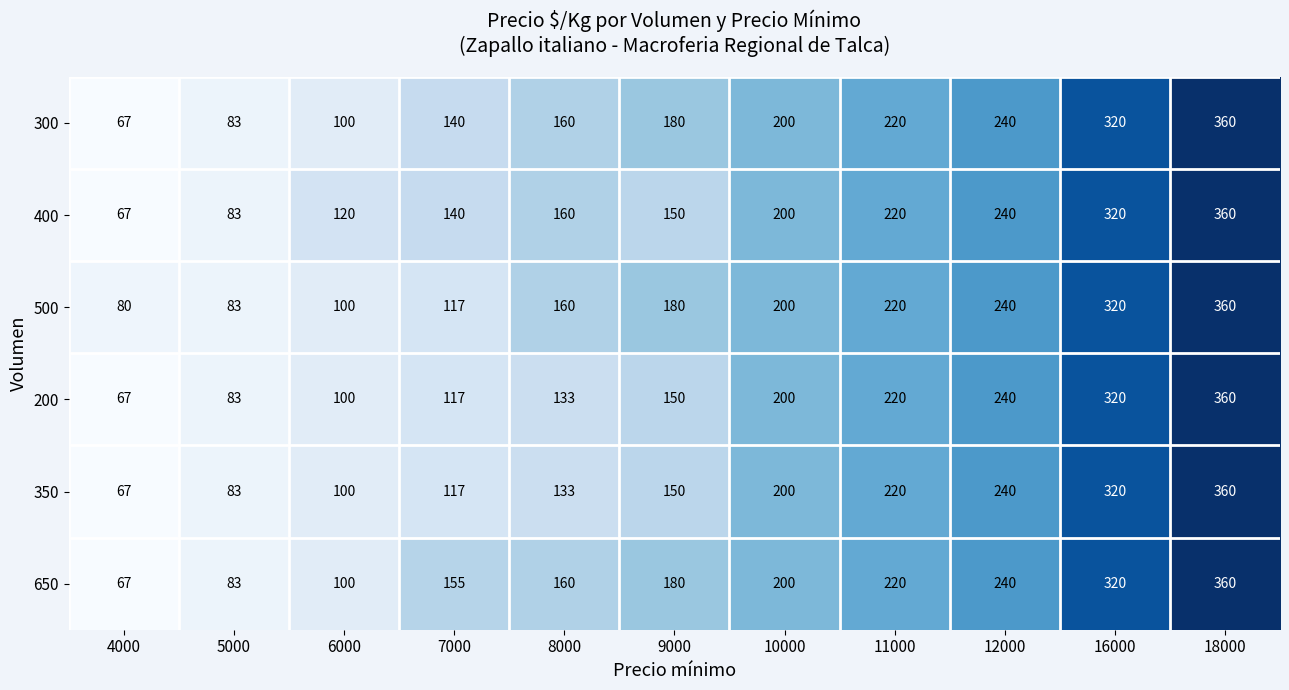

What is the spread (max minus min) of values at 6000?

20